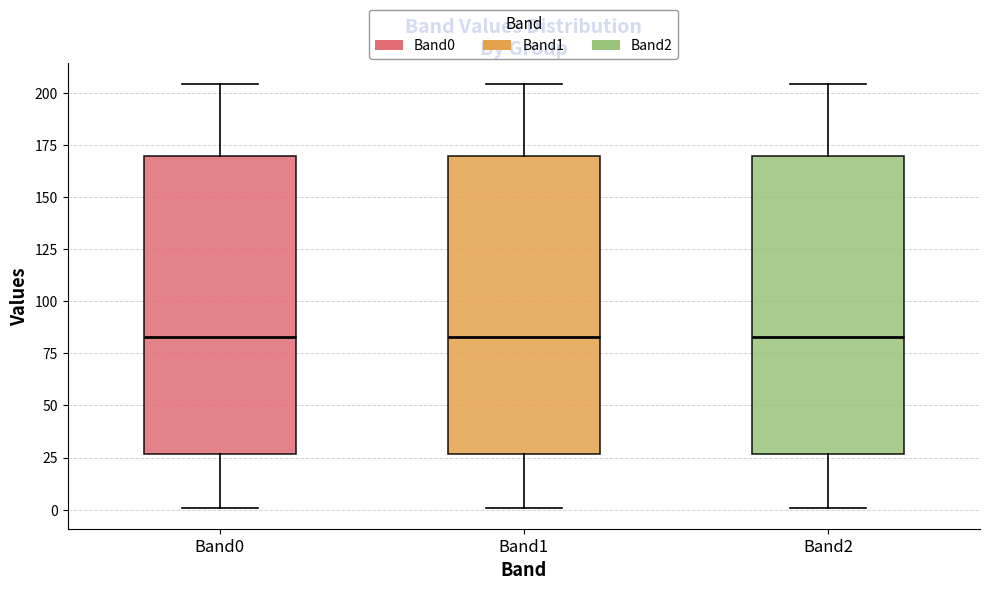

Reading left to right, transcribe this box plot: for each box, give where its median line is, the range the box spans, and where its two whiskers end, as read against the y-axis. The values are not printed on the chart, so give them approximately, as read against the axis.

Band0: median 85, box 25 to 170, whiskers 0 to 205
Band1: median 85, box 25 to 170, whiskers 0 to 205
Band2: median 85, box 25 to 170, whiskers 0 to 205